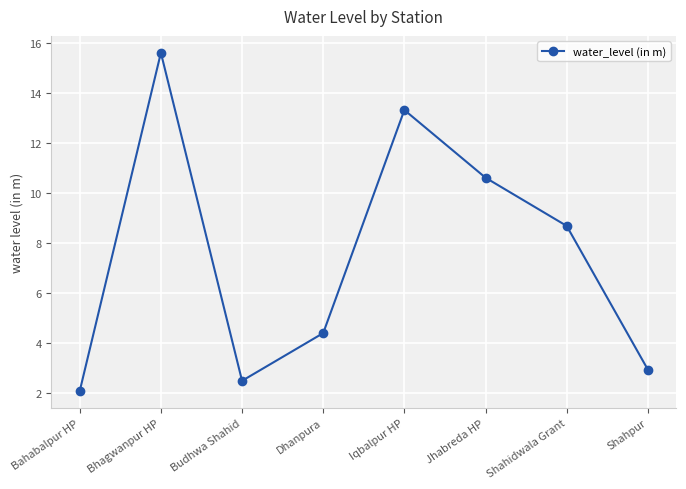

What is the difference between the maximum and second lowest values?

13.1